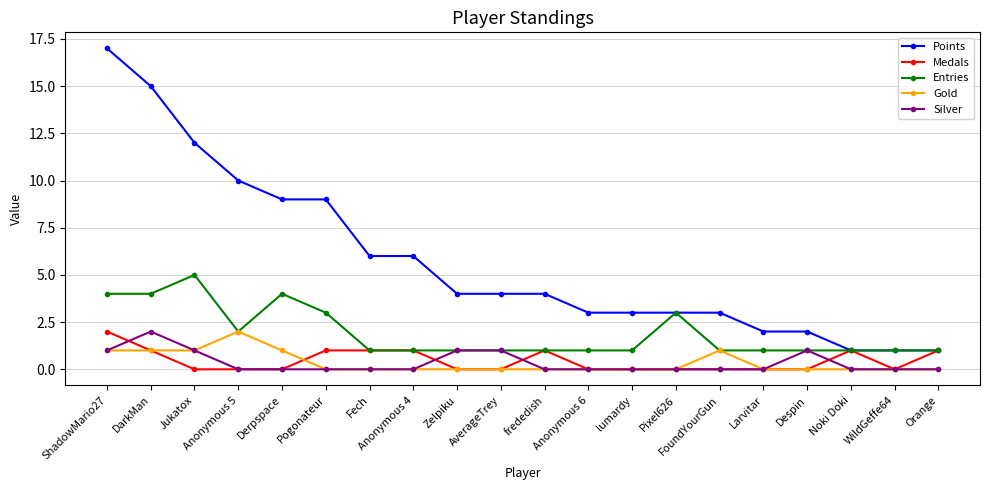

True or false: Points and Gold intersect in this chart.

False